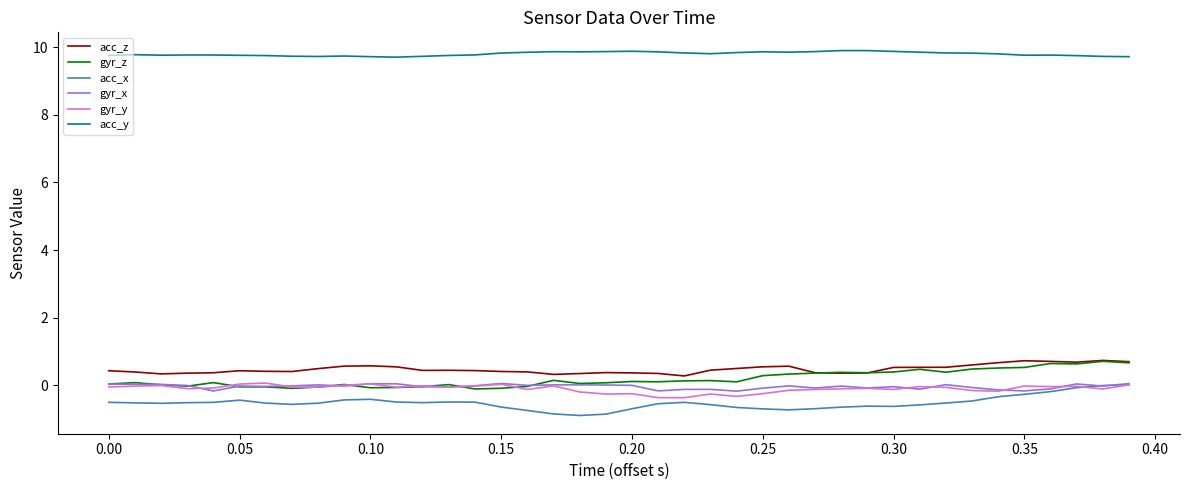

What is the maximum value shown in the chart?

9.9